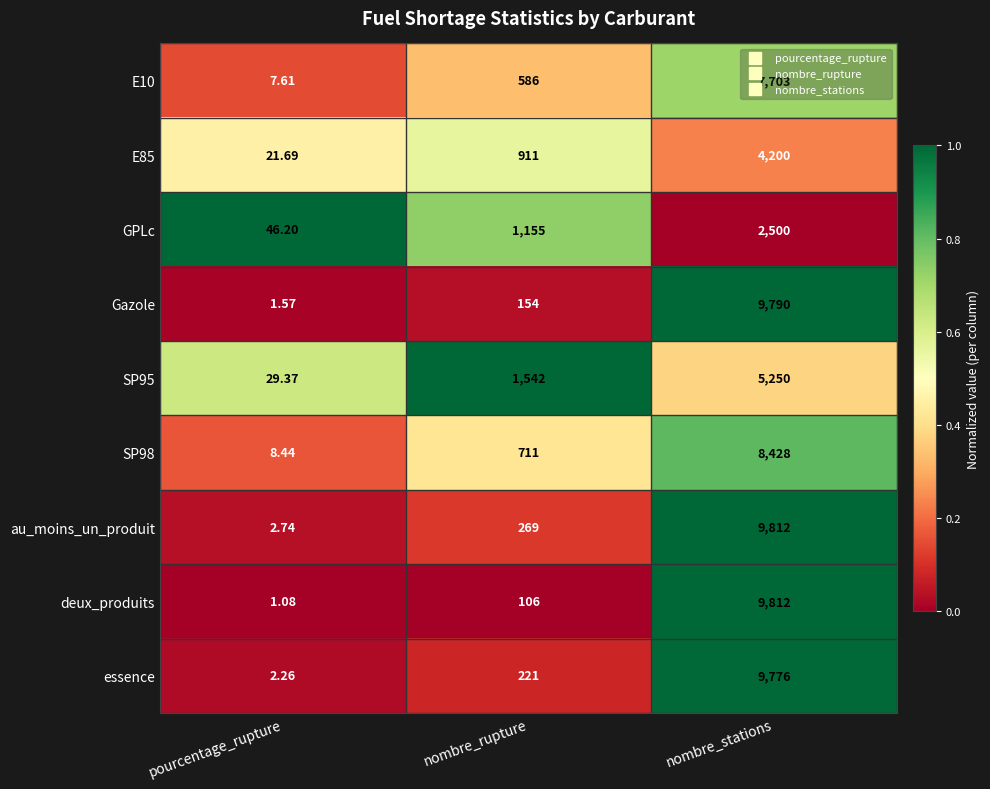

Rank the series at nombre_rupture from lowest to highest value.

deux_produits, Gazole, essence, au_moins_un_produit, E10, SP98, E85, GPLc, SP95